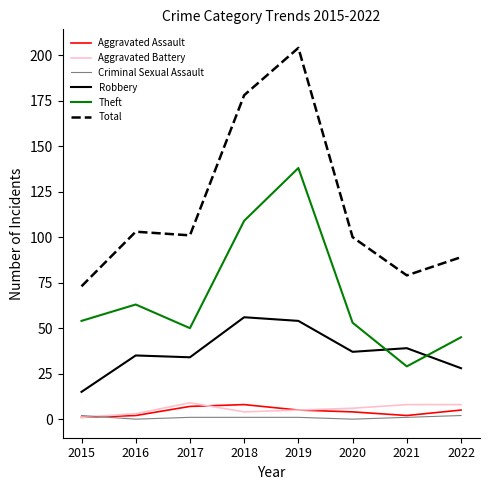

At which label does Criminal Sexual Assault first exceed 1?

2015